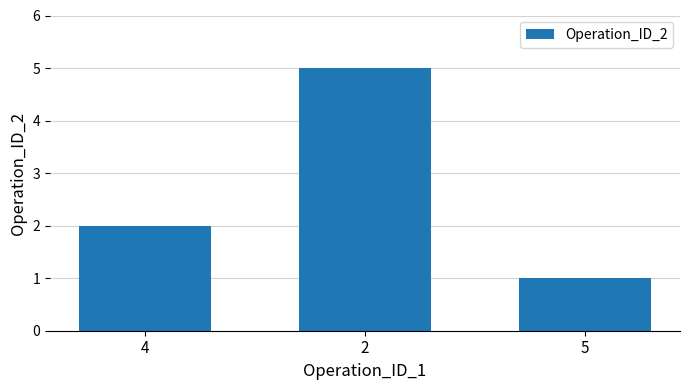

Rank the categories by value from lowest to highest.

5, 4, 2